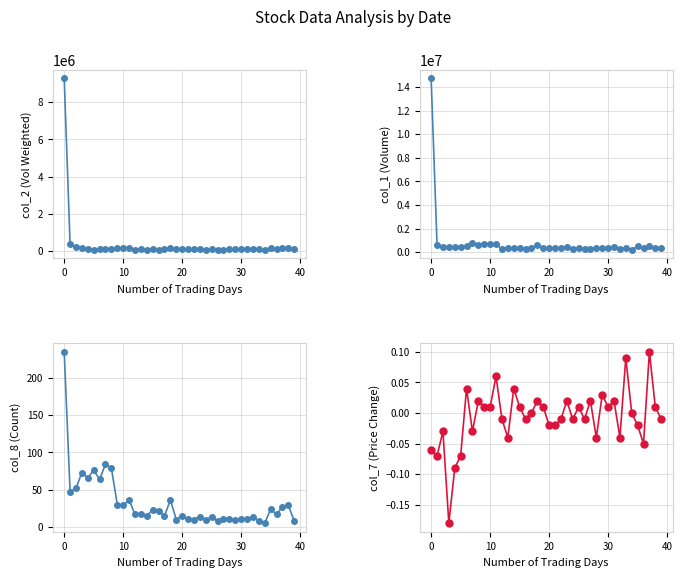

Count the number of data series in this chart.

4